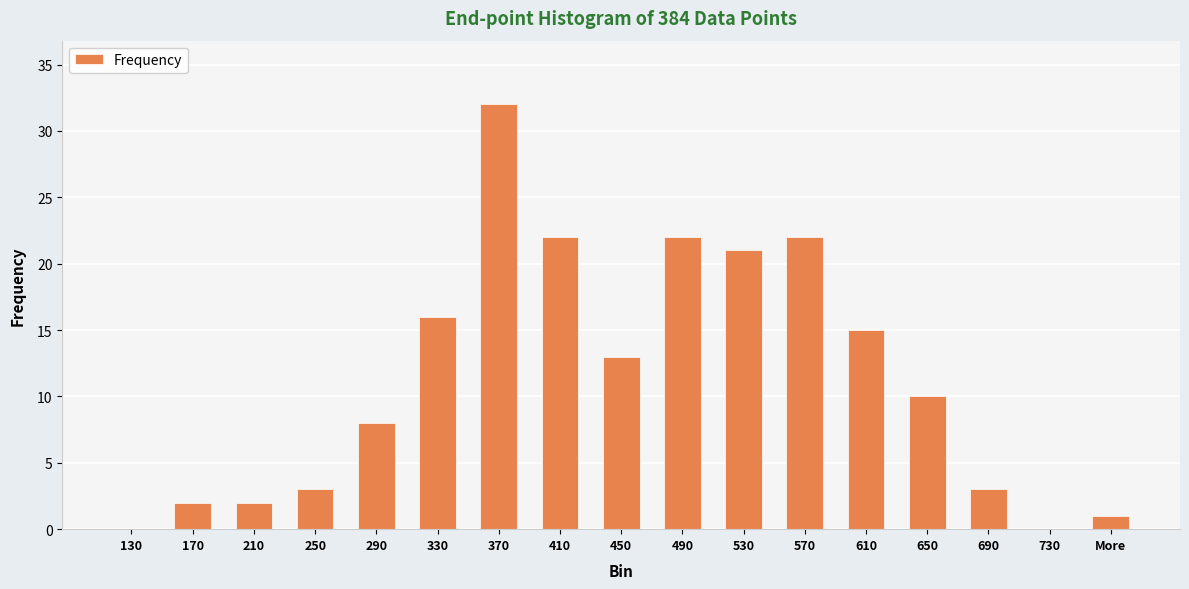

What is the average value?

11